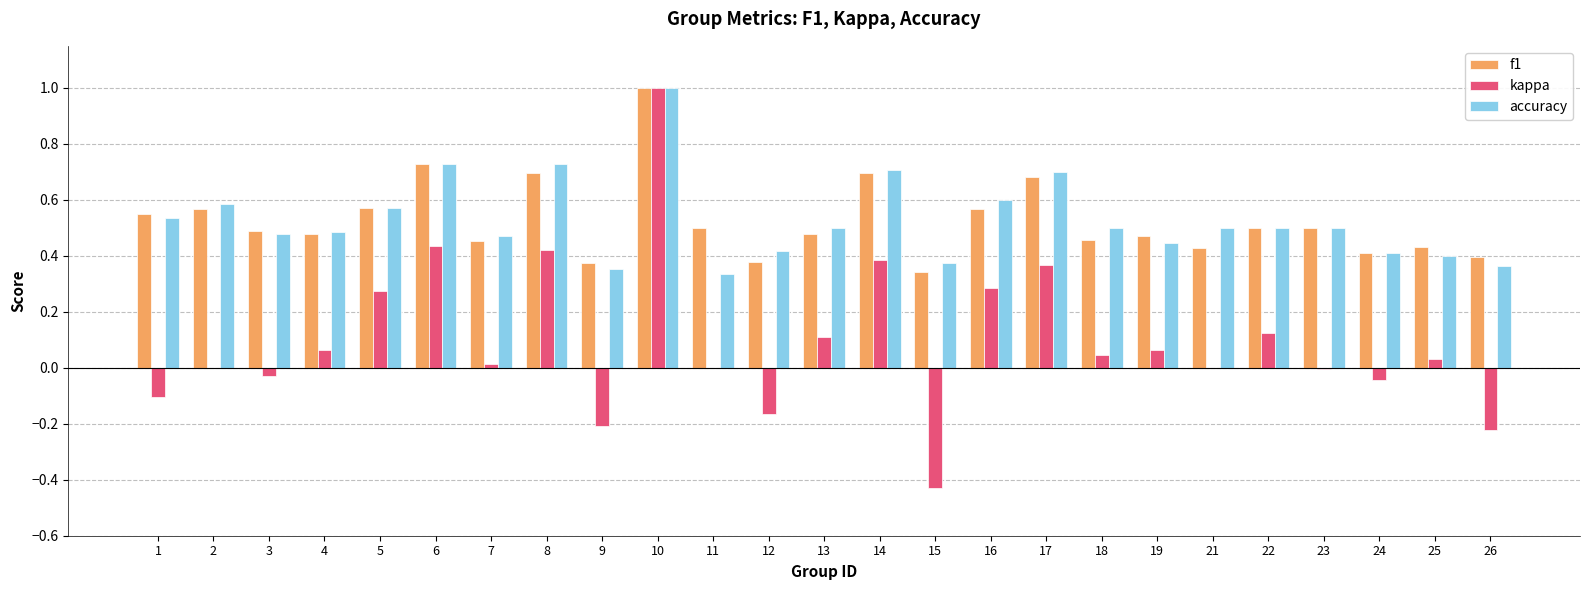

Which series changed the most between 9 and 24?

kappa